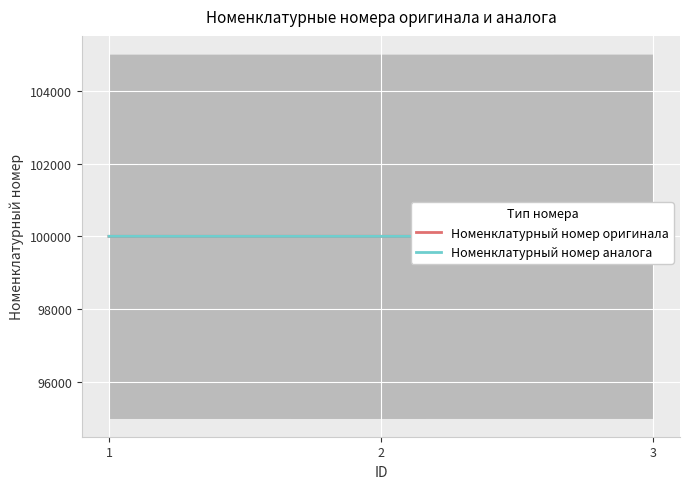

How many Номенклатурный номер оригинала values are between 100001 and 100002?

3